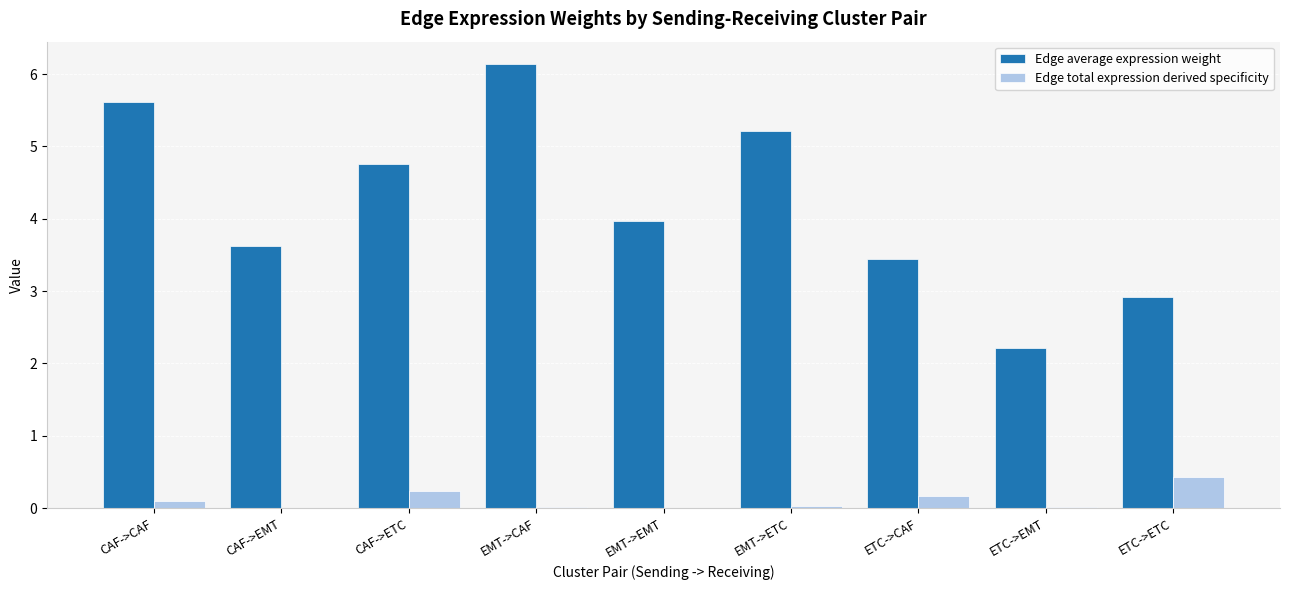

Which label corresponds to the largest value in the chart?

EMT->CAF